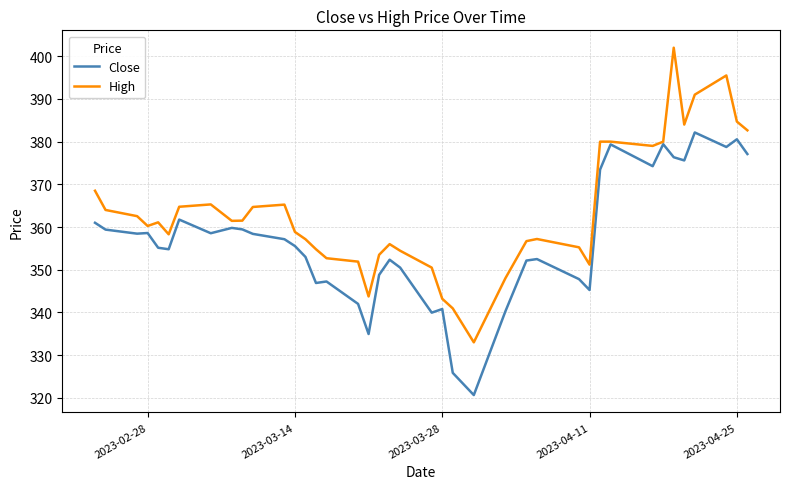

Does the chart have visible grid lines?

Yes